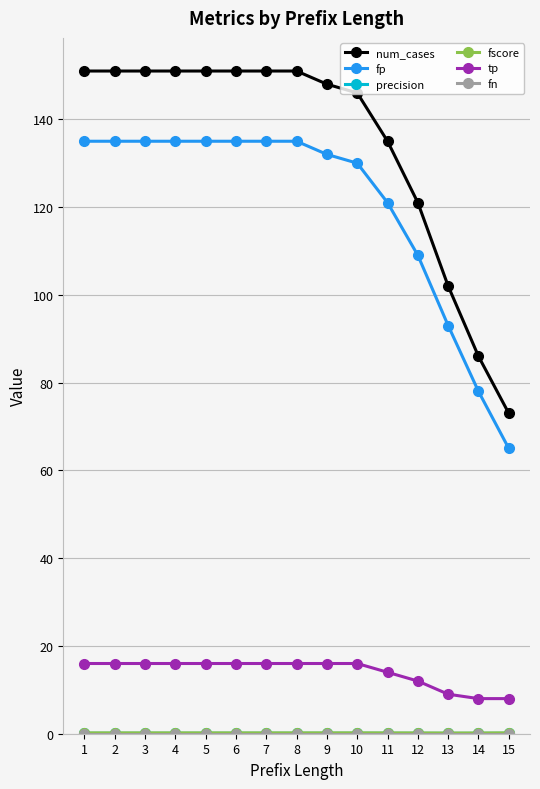

True or false: fp and num_cases intersect in this chart.

False